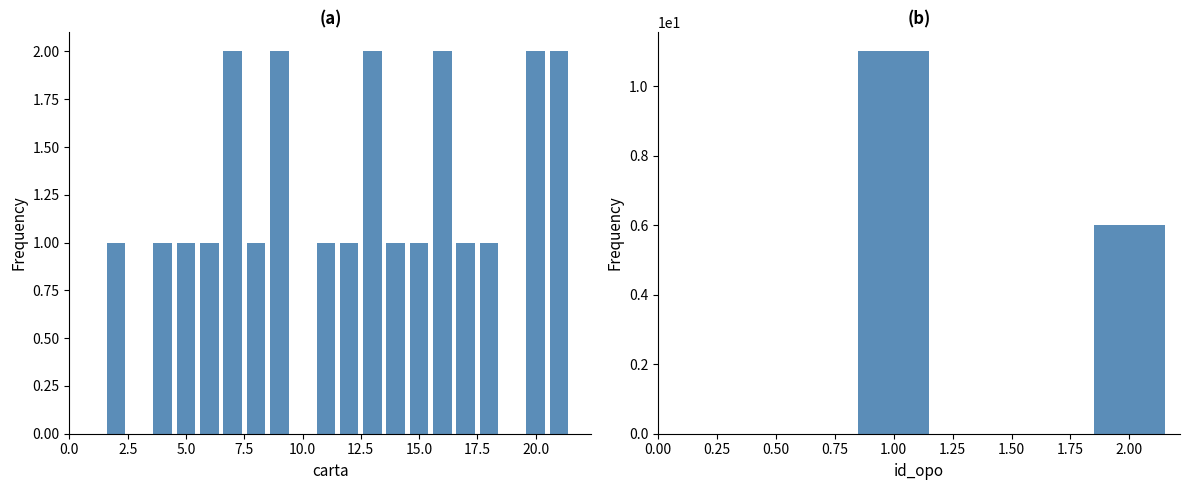

The chart shows a value of 2 at 9. True or false?

True